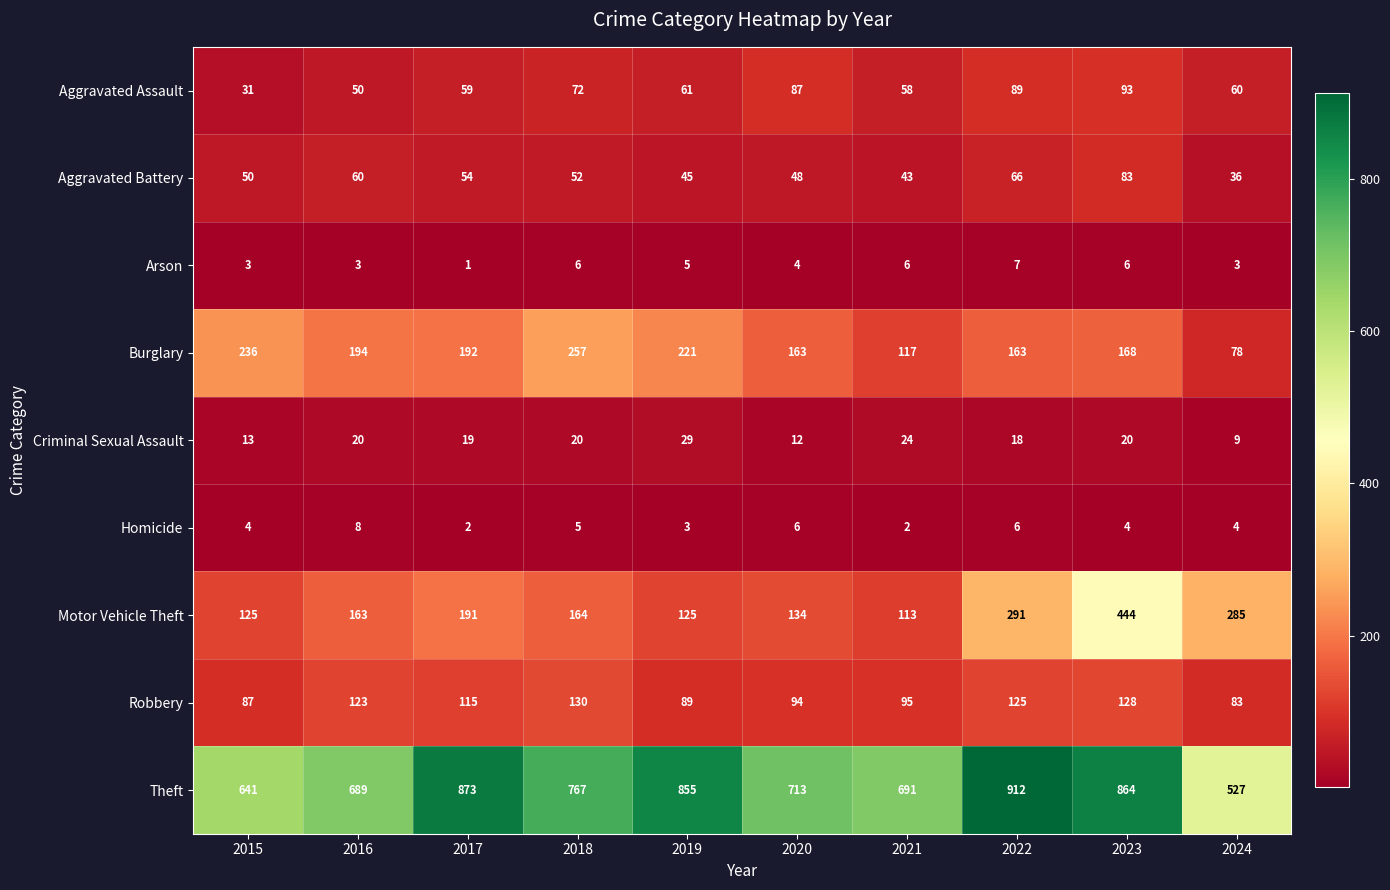

Where does the Robbery series first go above 115?

2016